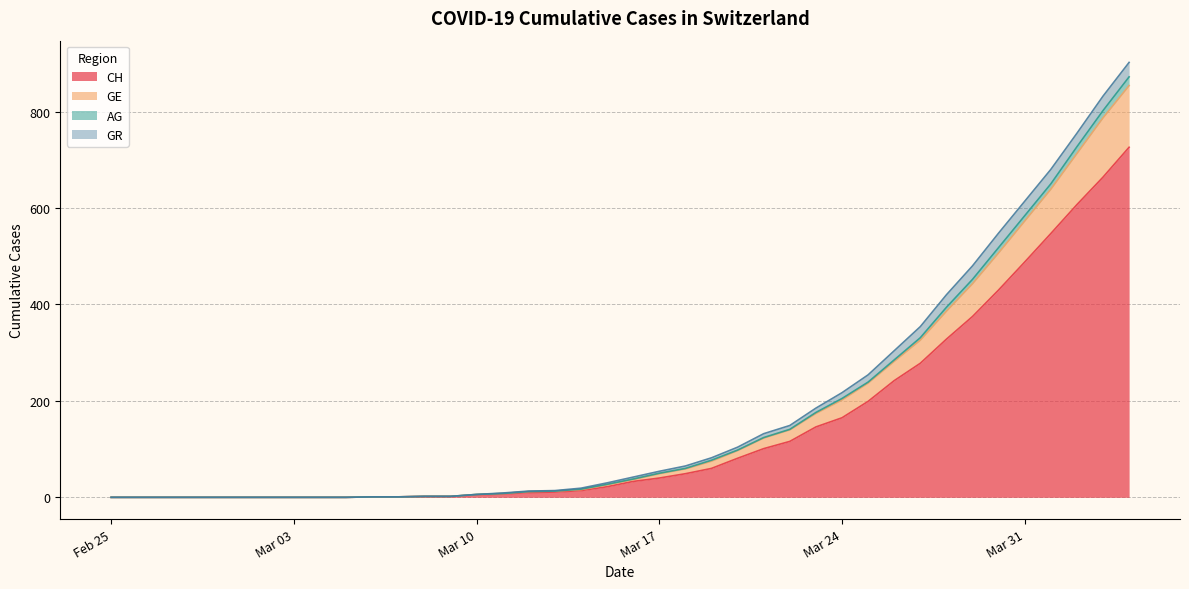

True or false: CH and GE cross at least once.

False